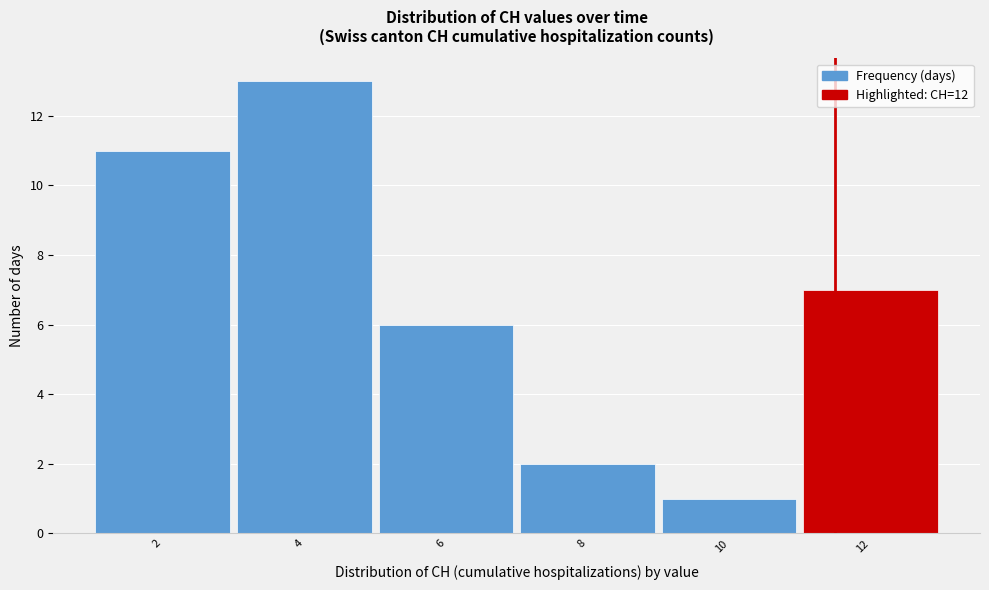

Reading right to left, transcribe all the data shown in this chart.

12=7	10=1	8=2	6=6	4=13	2=11